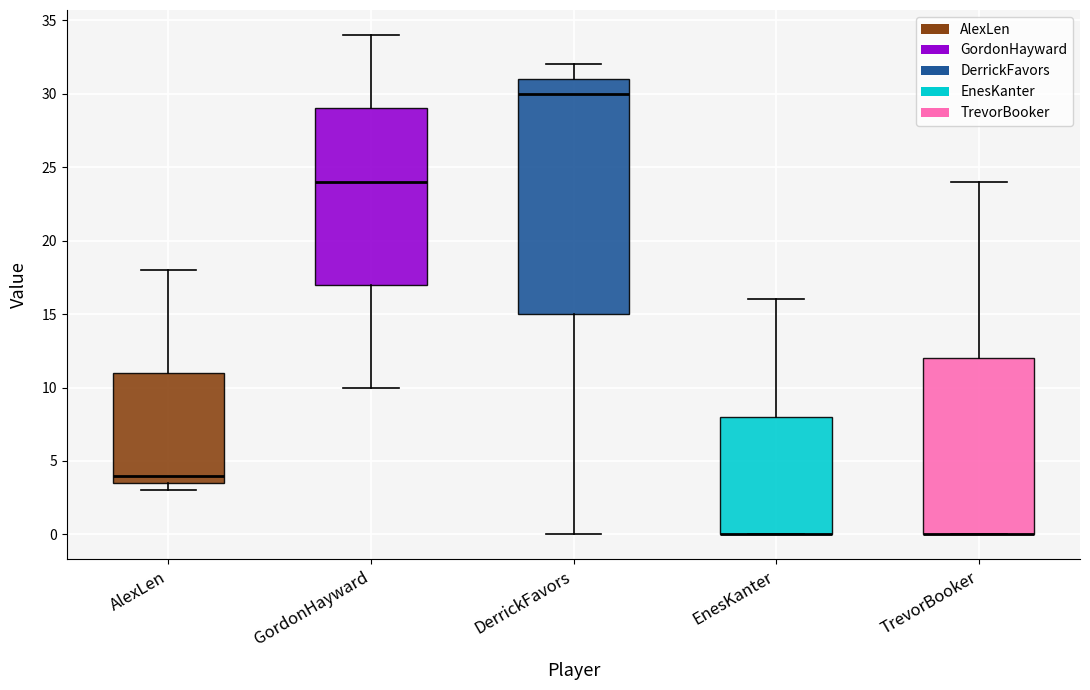

Where is the upper edge of the box for TrevorBooker on the y-axis? The values are not printed on the chart, so give them approximately, as read against the axis.

12.0